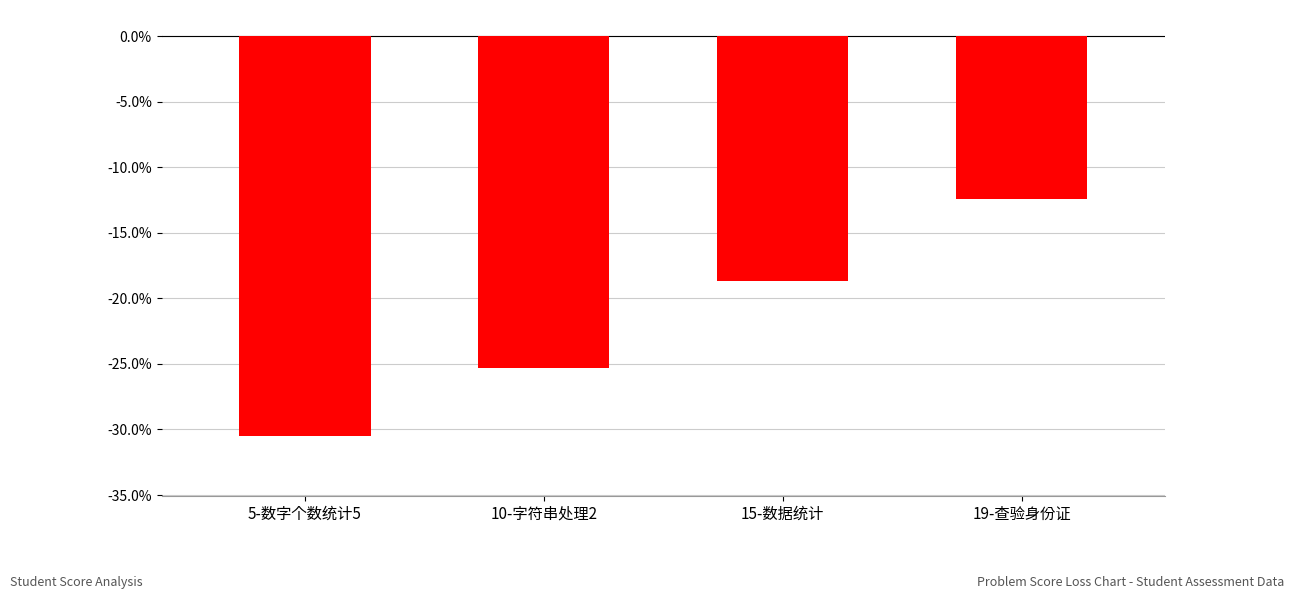

What is the minimum value shown in the chart?

-30.5